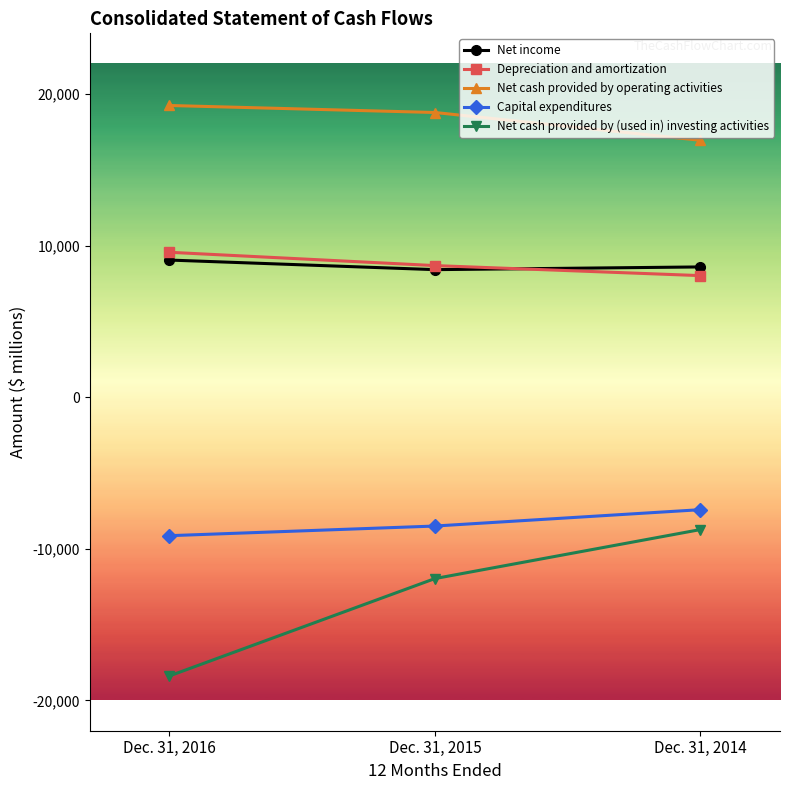

What is the difference between the maximum and minimum values in the Net income series?

632